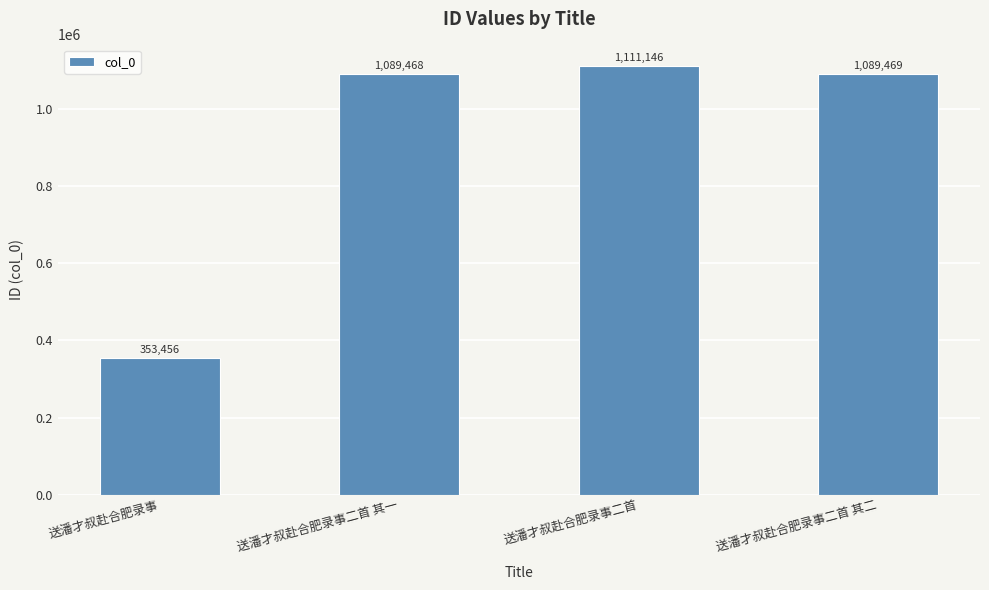

Reading left to right, transcribe all the data shown in this chart.

353456	1089468	1111146	1089469